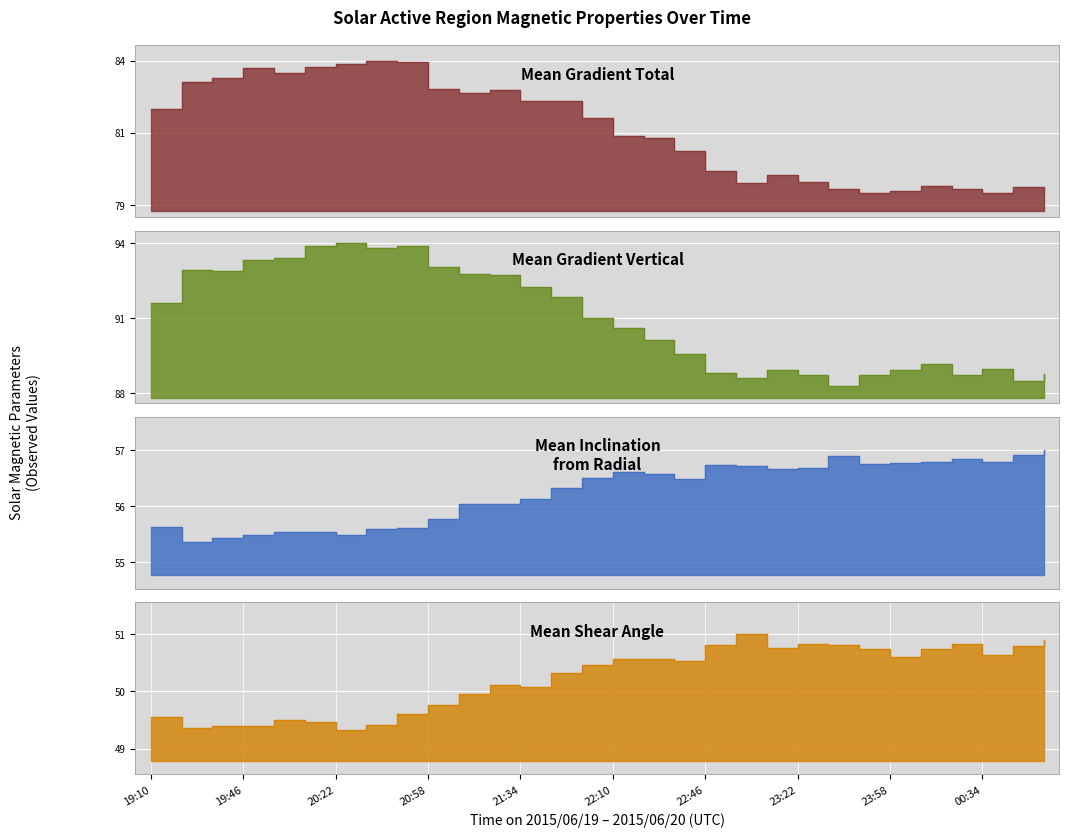

What is the sum of all Mean Inclination angle from Radial values?

1683.8